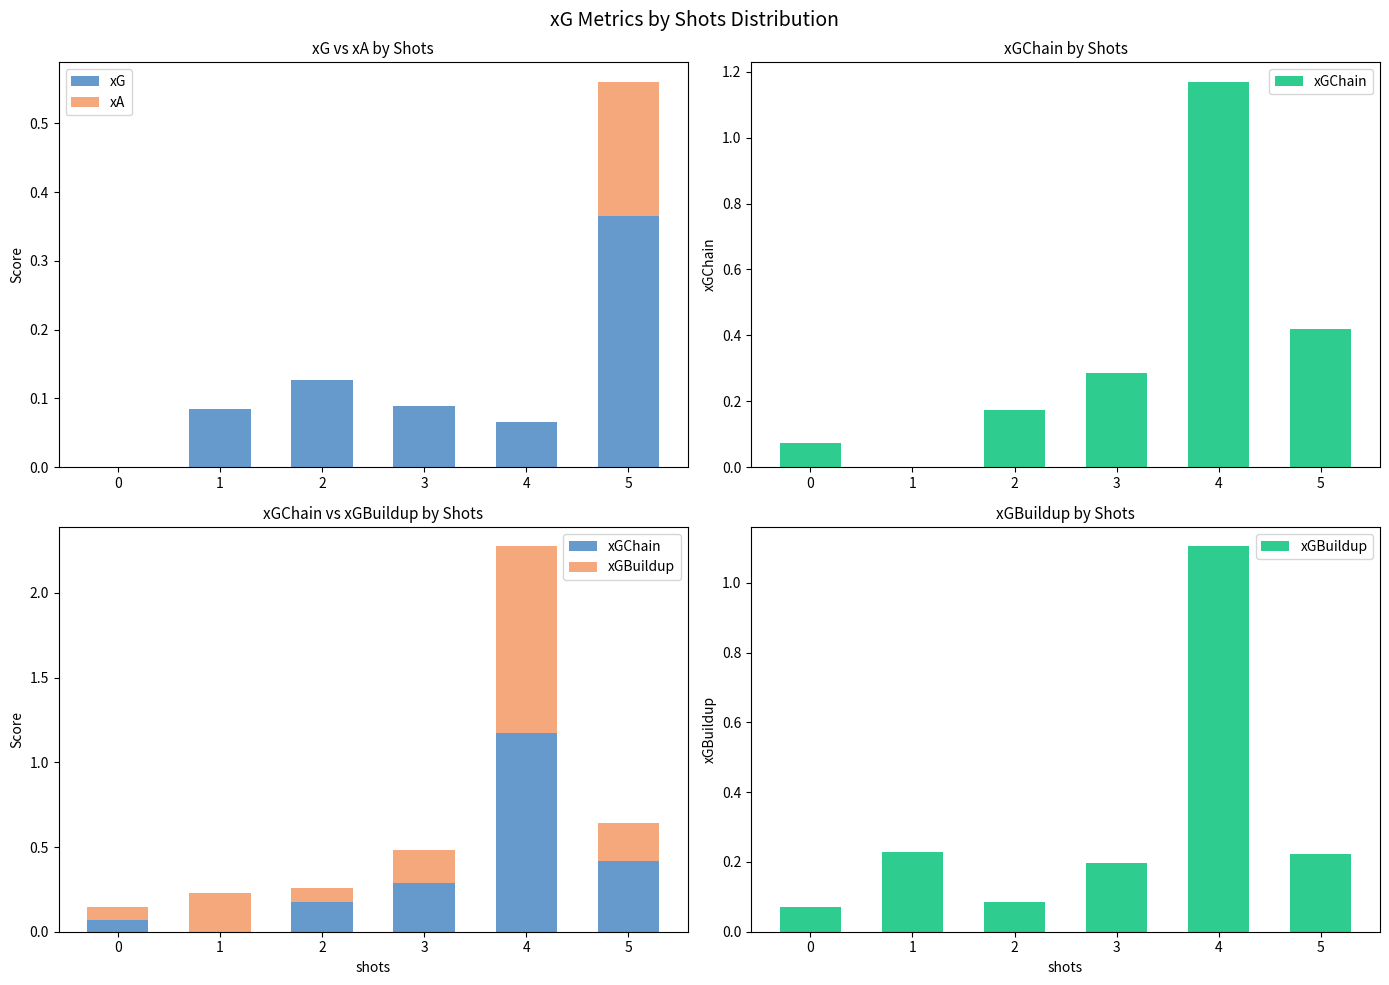

Reading left to right, extract all data points from this chart.

xG: 0.0	0.1	0.1	0.1	0.1	0.4
xA: 0.0	0.0	0.0	0.0	0.0	0.2
xGChain: 0.1	0.0	0.2	0.3	1.2	0.4
xGBuildup: 0.1	0.2	0.1	0.2	1.1	0.2